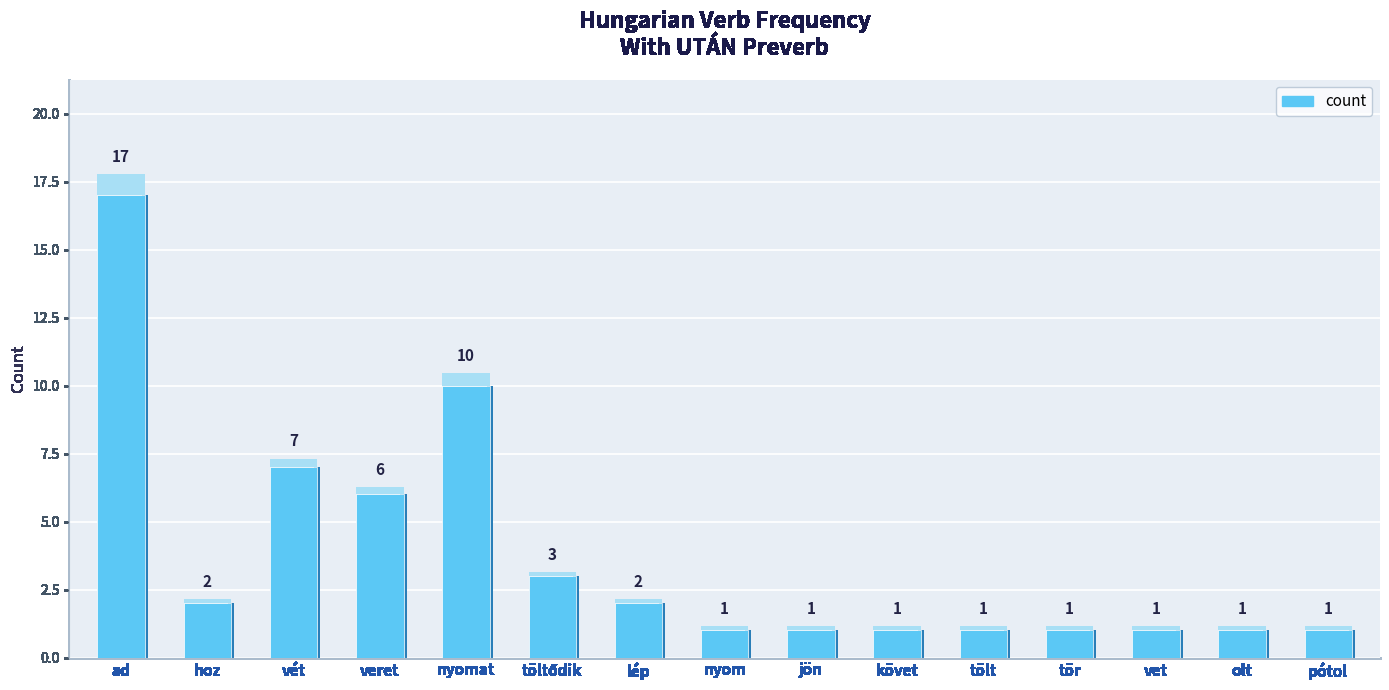

Rank the categories by value from highest to lowest.

ad, nyomat, vét, veret, töltődik, hoz, lép, nyom, jön, követ, tölt, tör, vet, olt, pótol